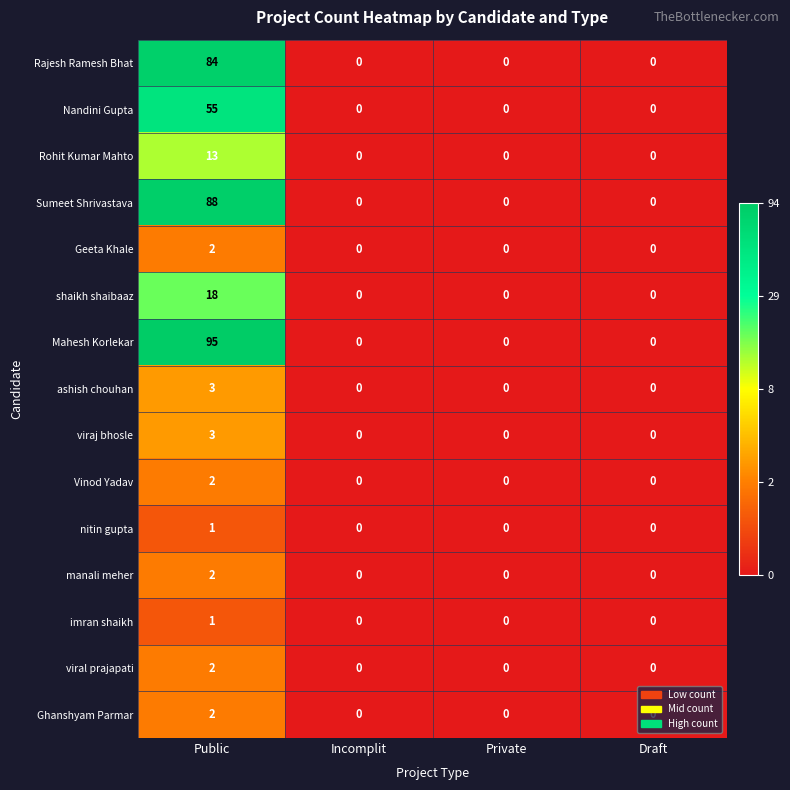

What is the difference between the highest and lowest values at Public?

94